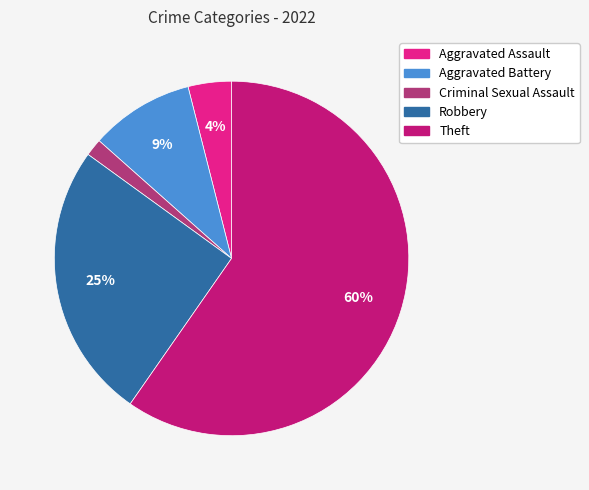

How many segments does this pie chart have?

5